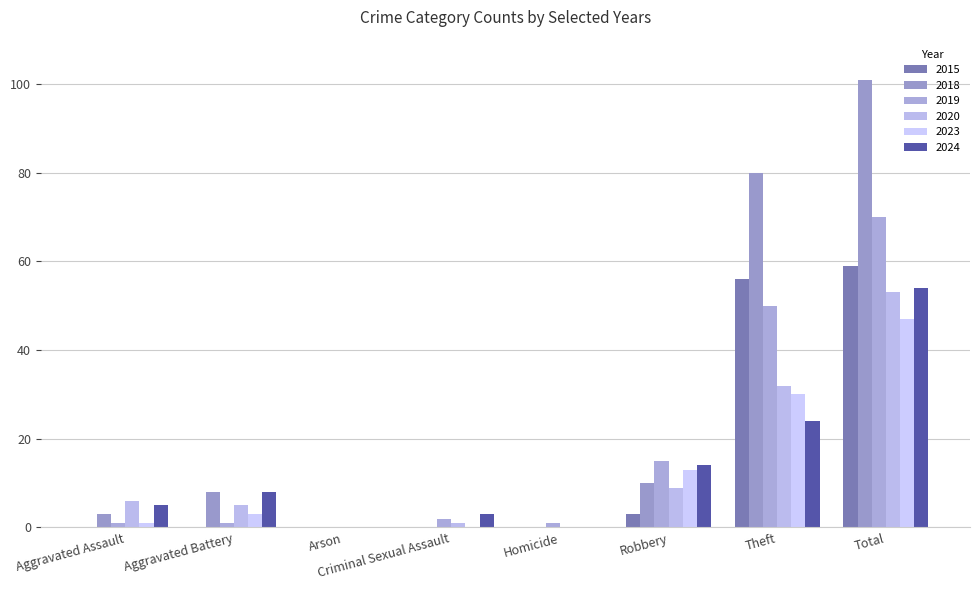

What is the label of the 5th bar from the right?

Criminal Sexual Assault